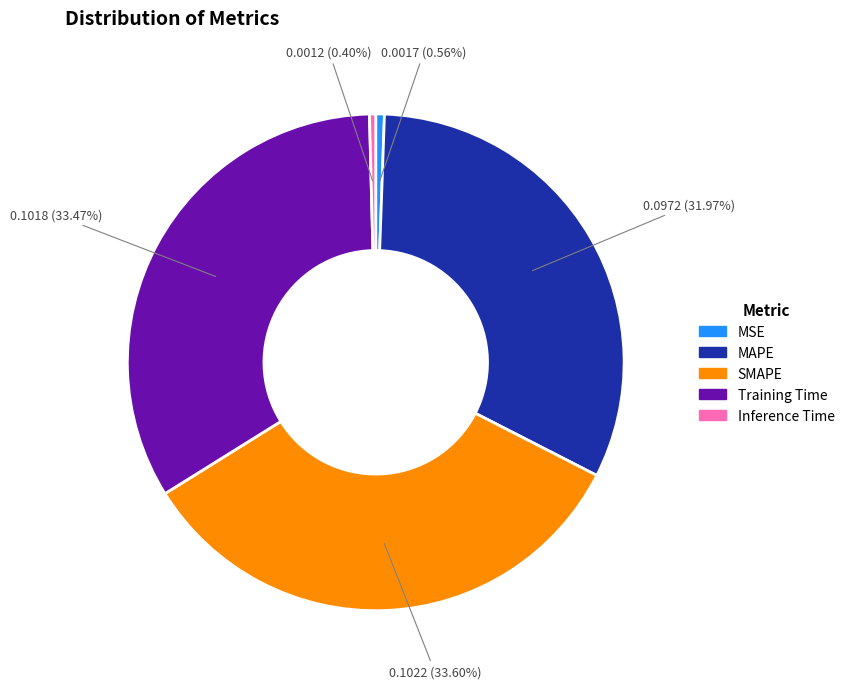

To the nearest percent, what is the difference between the largest and smallest slice percentages?

33%